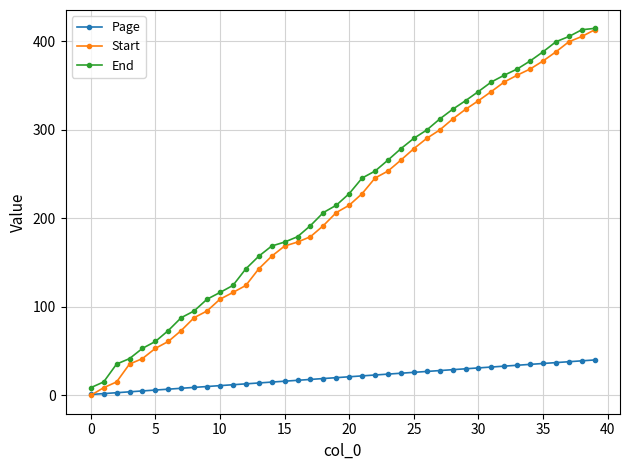

What is the value of the End point at the 20th from the left?

214.7